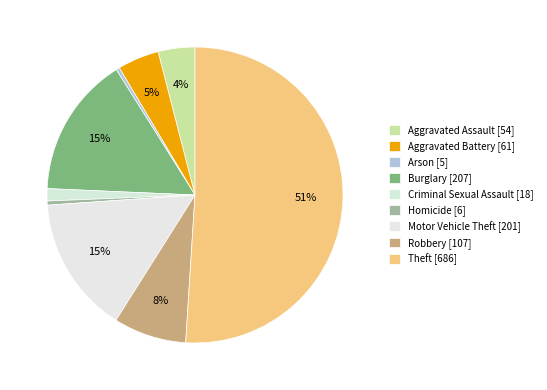

Which category has the biggest portion of the pie?

Theft